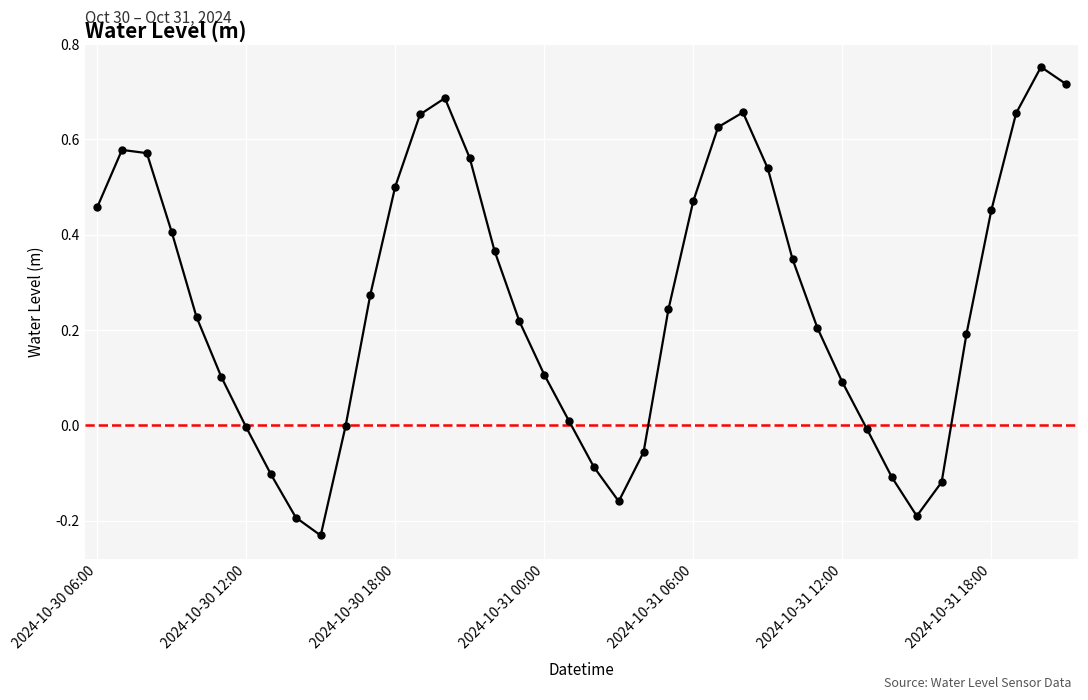

How many lines are shown in the chart?

1